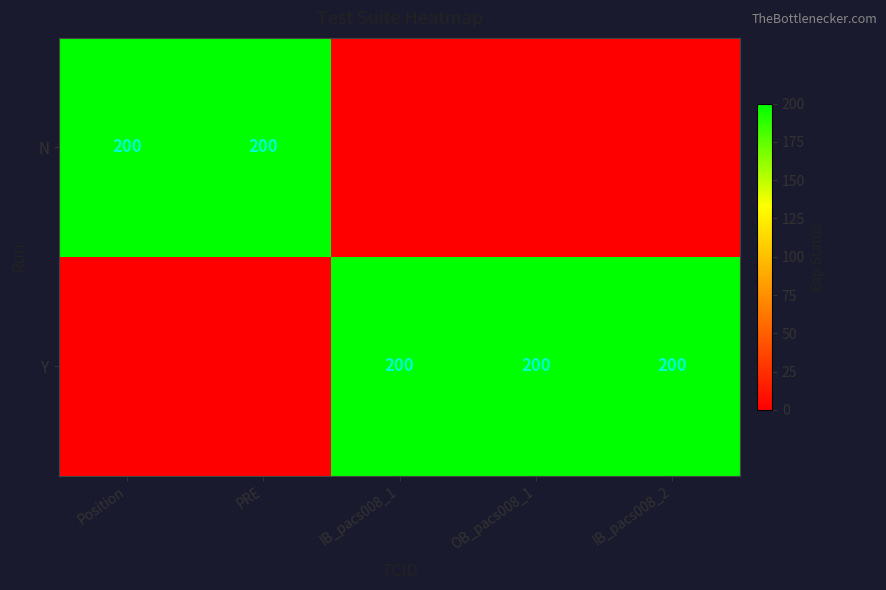

The Y series shows 298 at IB_pacs008_1. True or false?

False